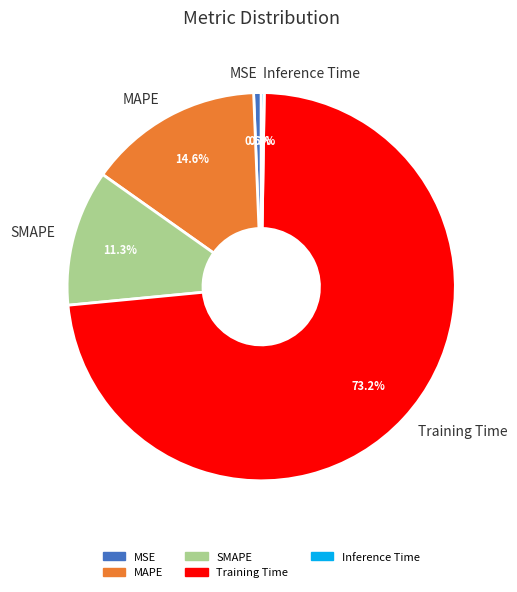

Which category has the biggest portion of the pie?

Training Time